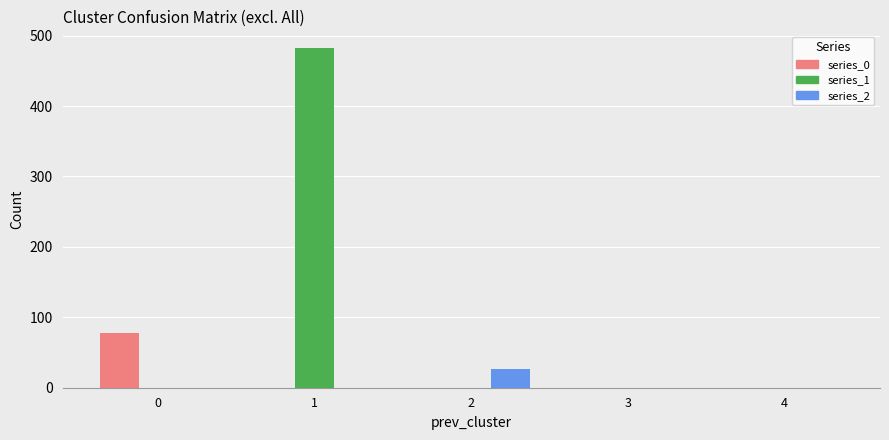

What is the maximum value shown in the chart?

482